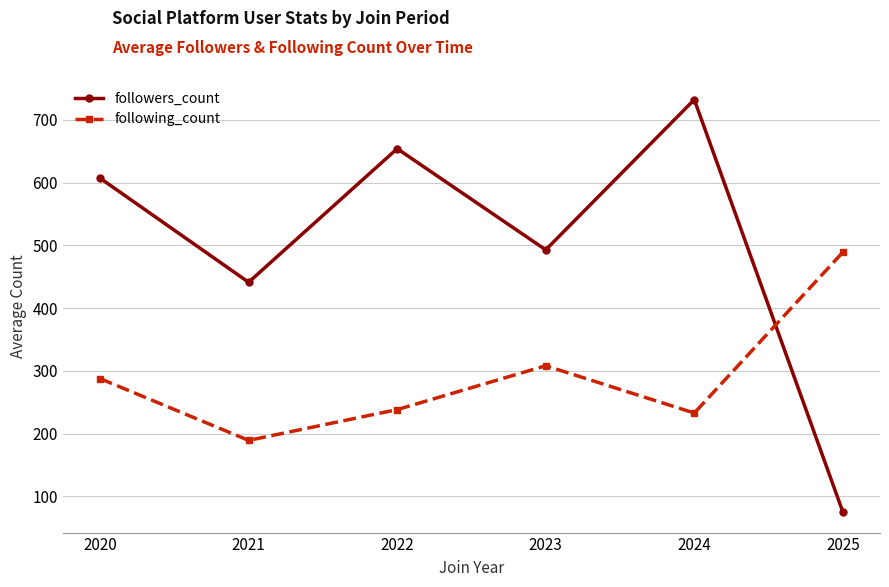

Reading left to right, what are all the values shown in this chart?

followers_count: 2020=607.0	2021=441.1	2022=654.0	2023=492.8	2024=732.2	2025=75.0
following_count: 2020=287.5	2021=189.1	2022=238.1	2023=308.0	2024=232.7	2025=489.0